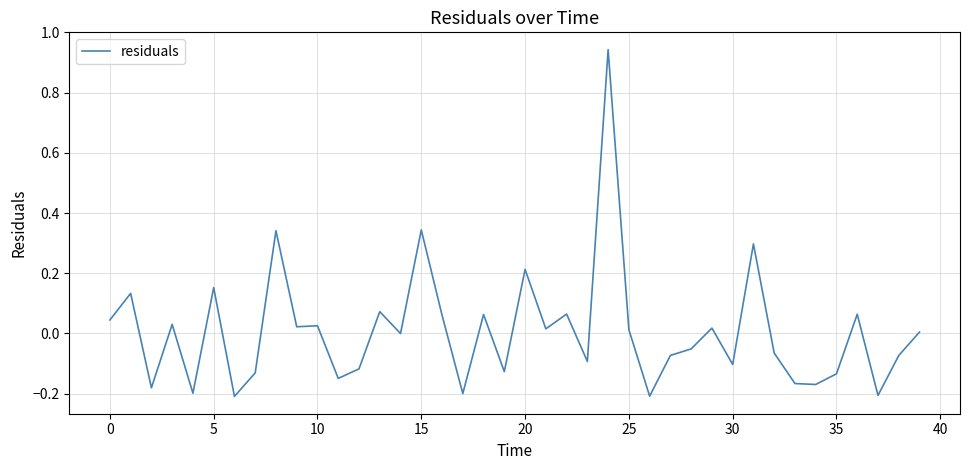

What is the label of the 19th point from the right?

21